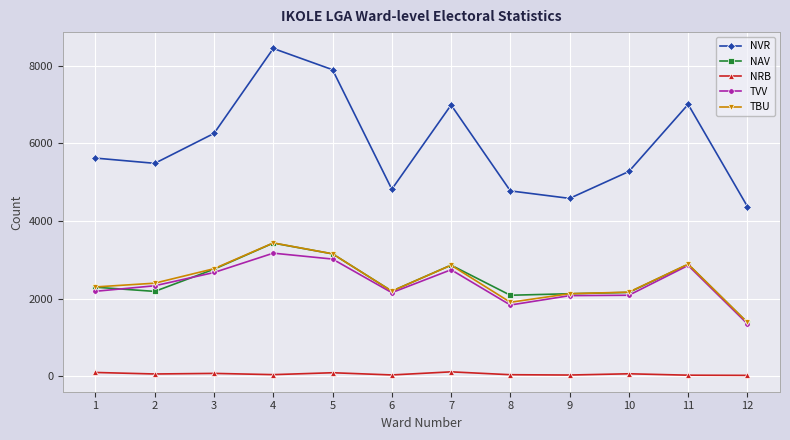

At which category is the sum across all series the highest?

4